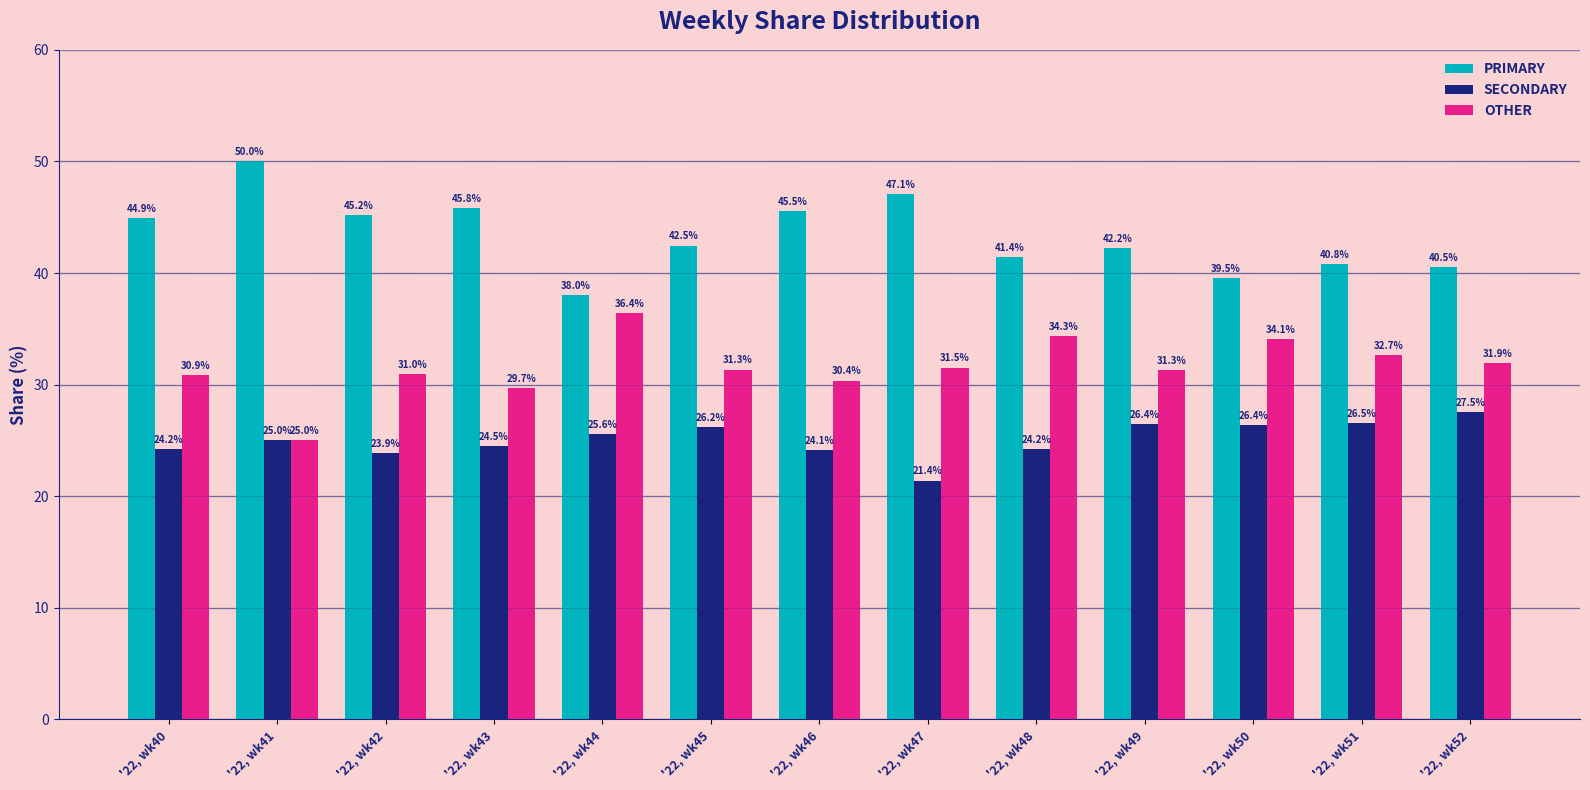

What is the approximate value of SECONDARY at '22, wk44?

25.6